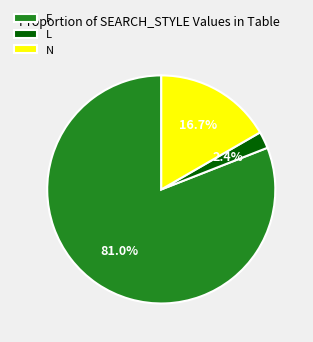

How many slices are in this pie chart?

3